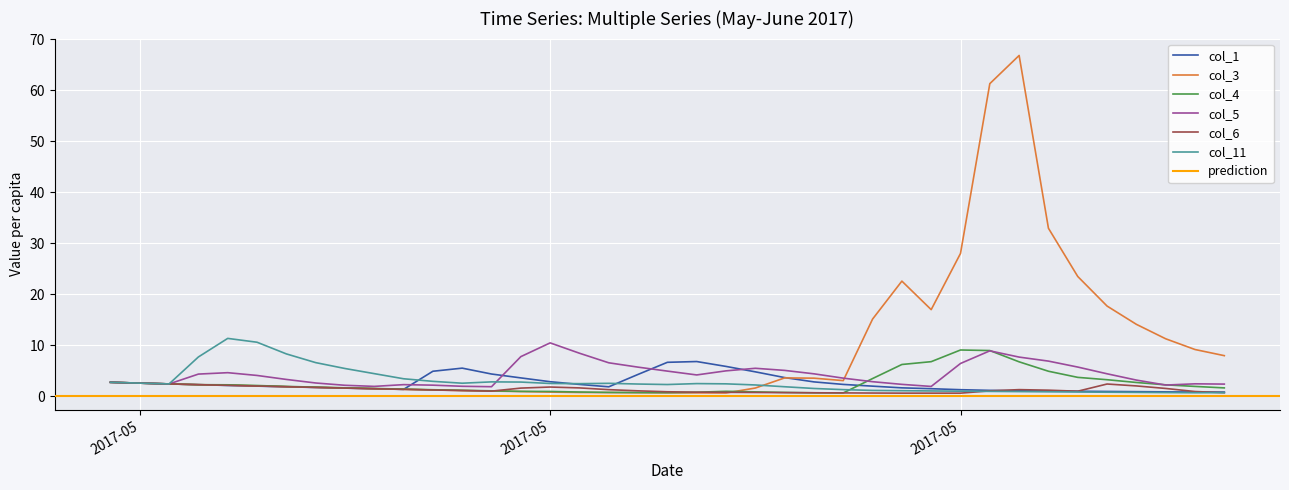

True or false: col_6 has more than 1 points higher than both neighbors.

True